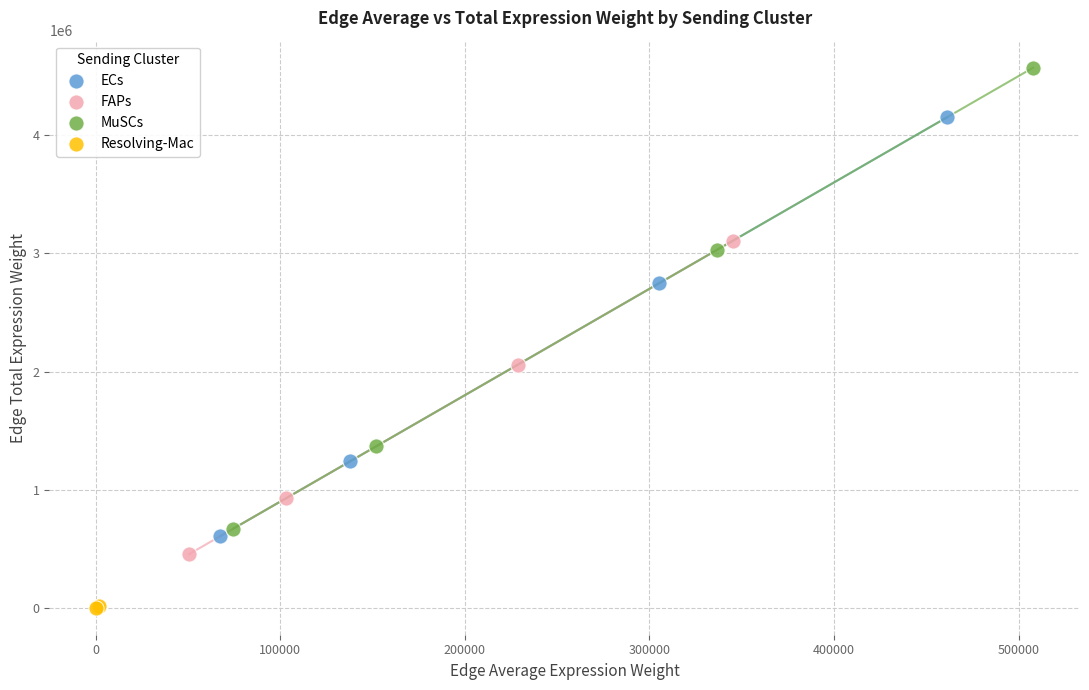

Which series contains the highest Y value?

MuSCs